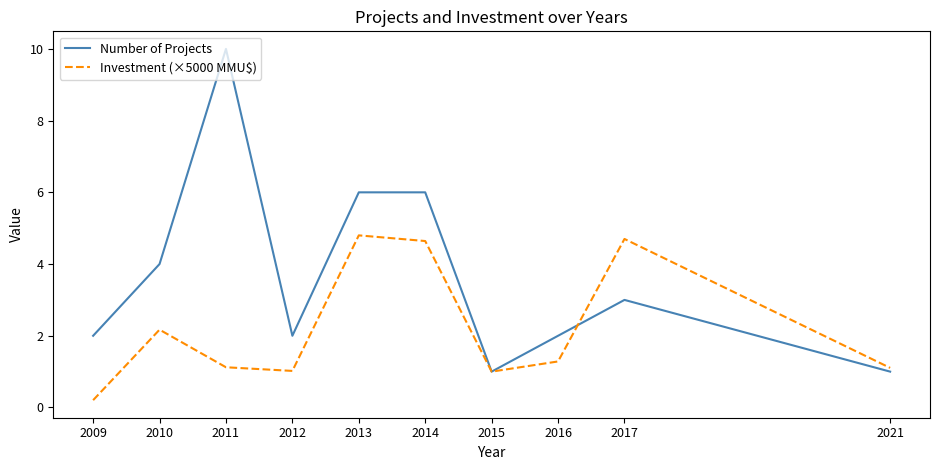

What is the difference between the maximum and minimum values in the Investment (×5000 MMU$) series?

4.6